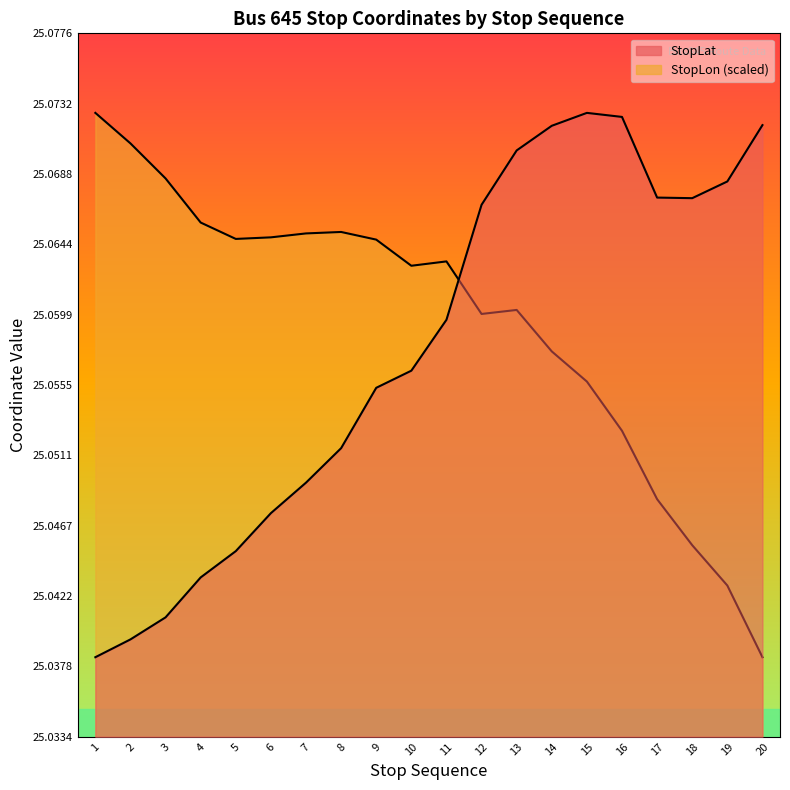

Does the chart display data point markers on the line(s)?

No